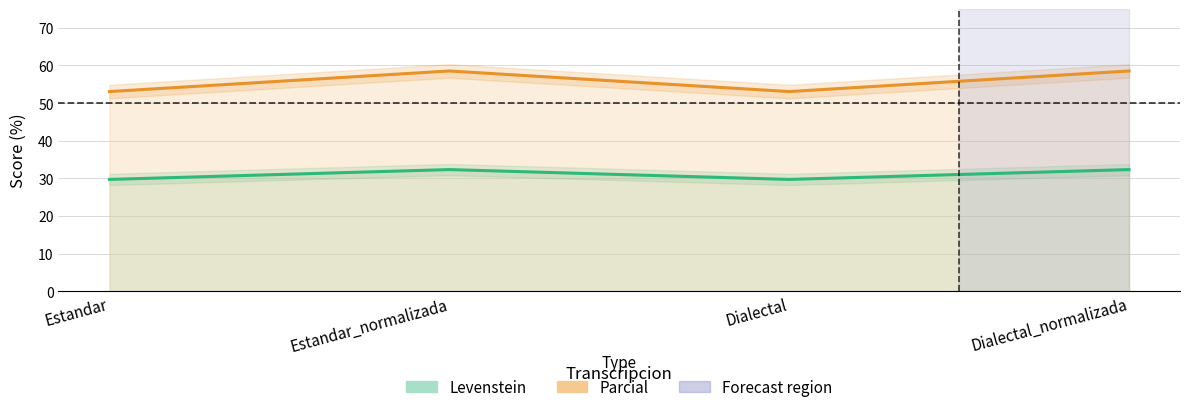

Is the value of Levenstein at Dialectal_normalizada greater than the value of Parcial at Estandar?

No